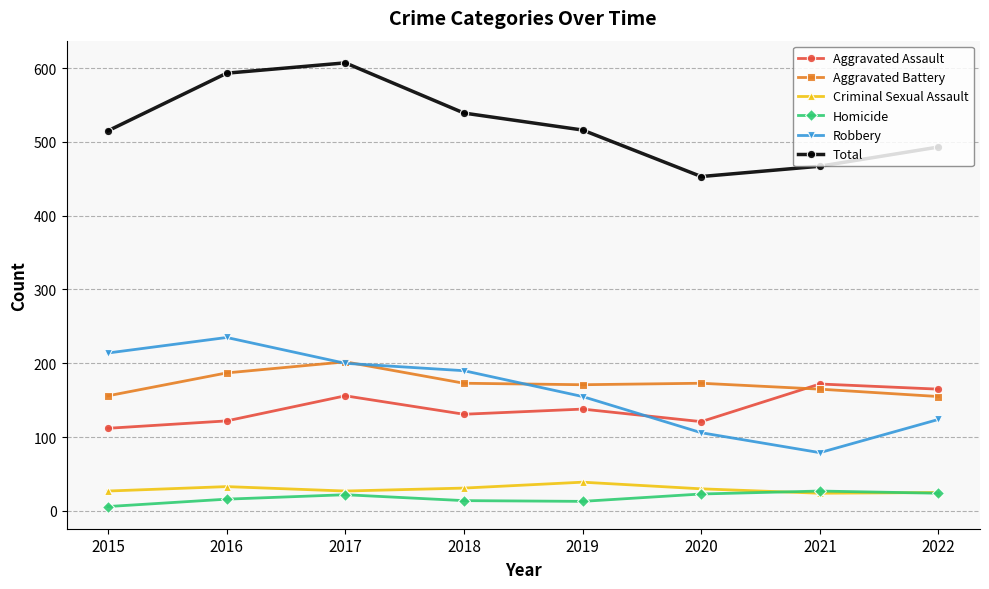

What is the average value of the Criminal Sexual Assault series?

30